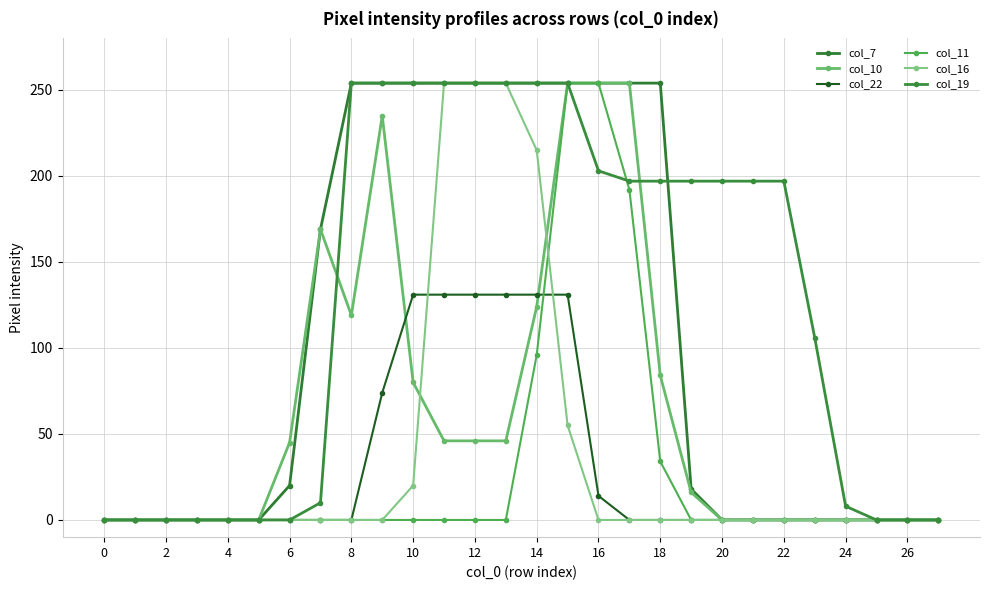

What is the average value of the col_7 series?

107